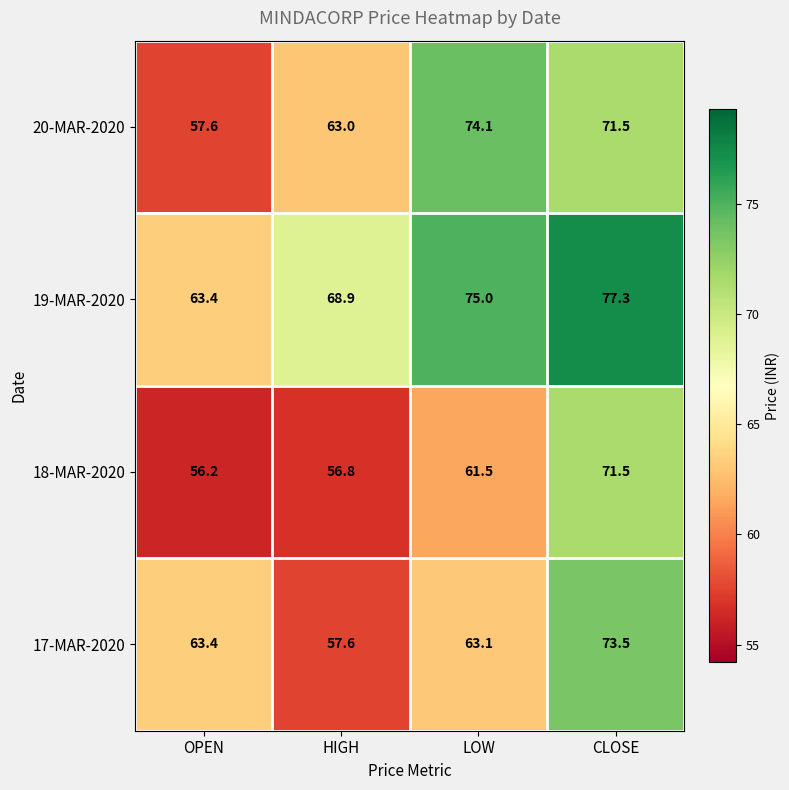

At HIGH, list the series in order from smallest to largest.

18-MAR-2020, 17-MAR-2020, 20-MAR-2020, 19-MAR-2020